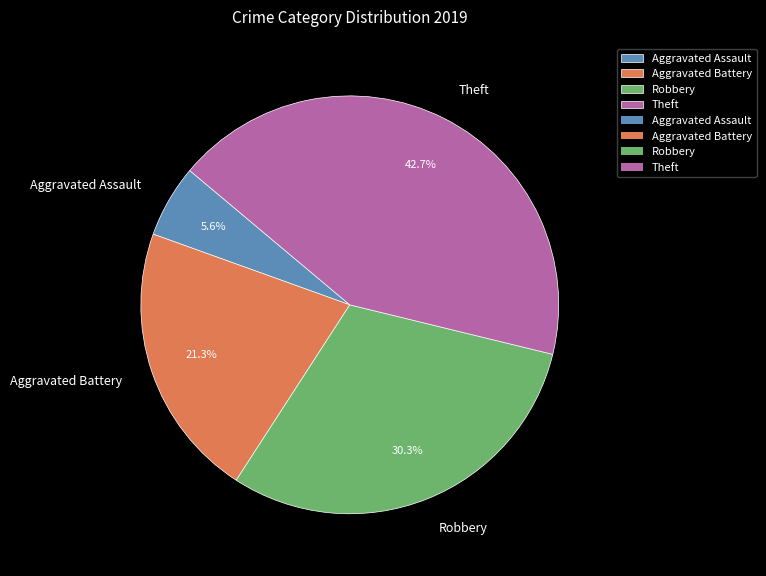

To the nearest percent, what is the difference between the largest and smallest slice percentages?

37%